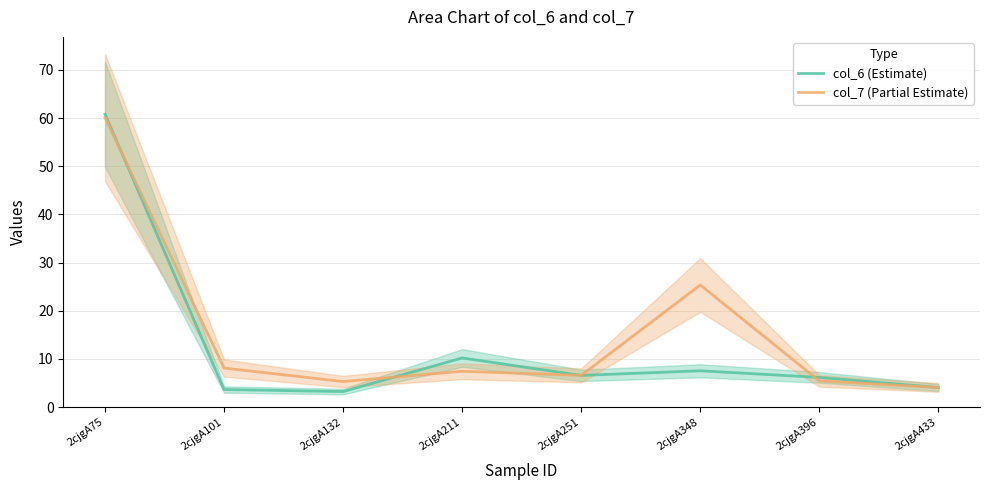

How many interior local valleys does the col_7 (Partial Estimate) series have?

2